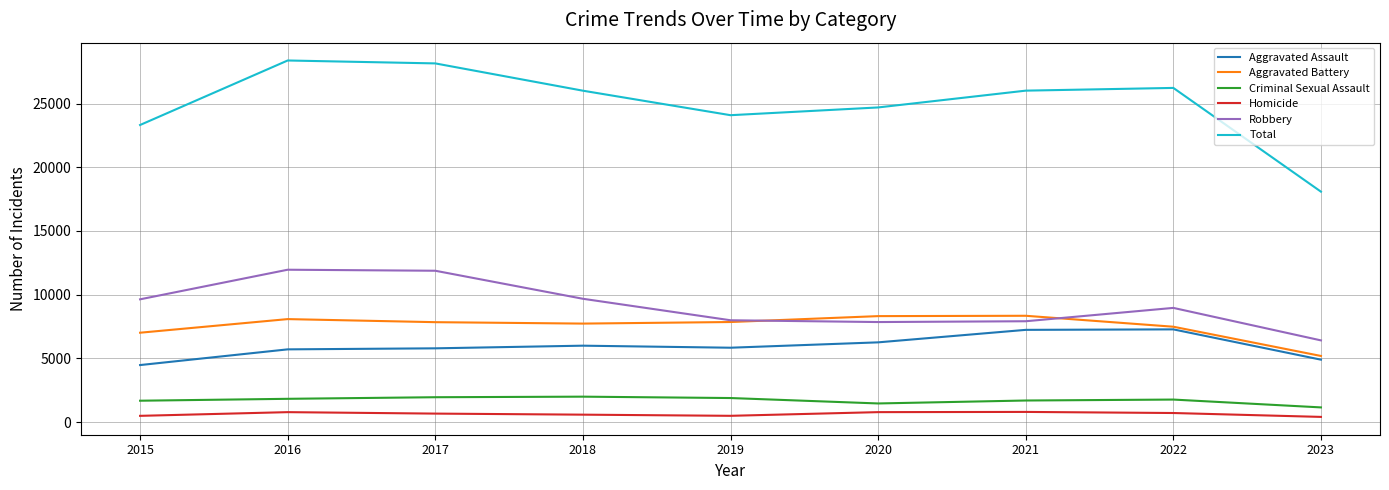

What is the spread (max minus min) of values at 2018?

25417